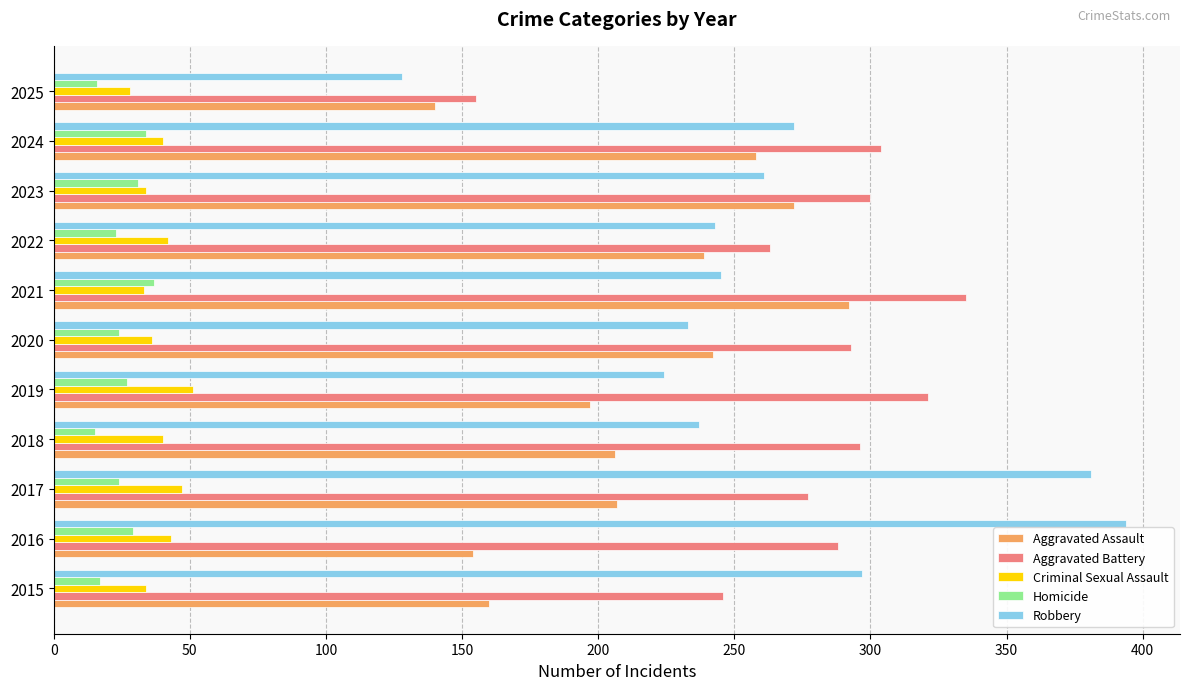

What is the sum of all Aggravated Assault values?

2367